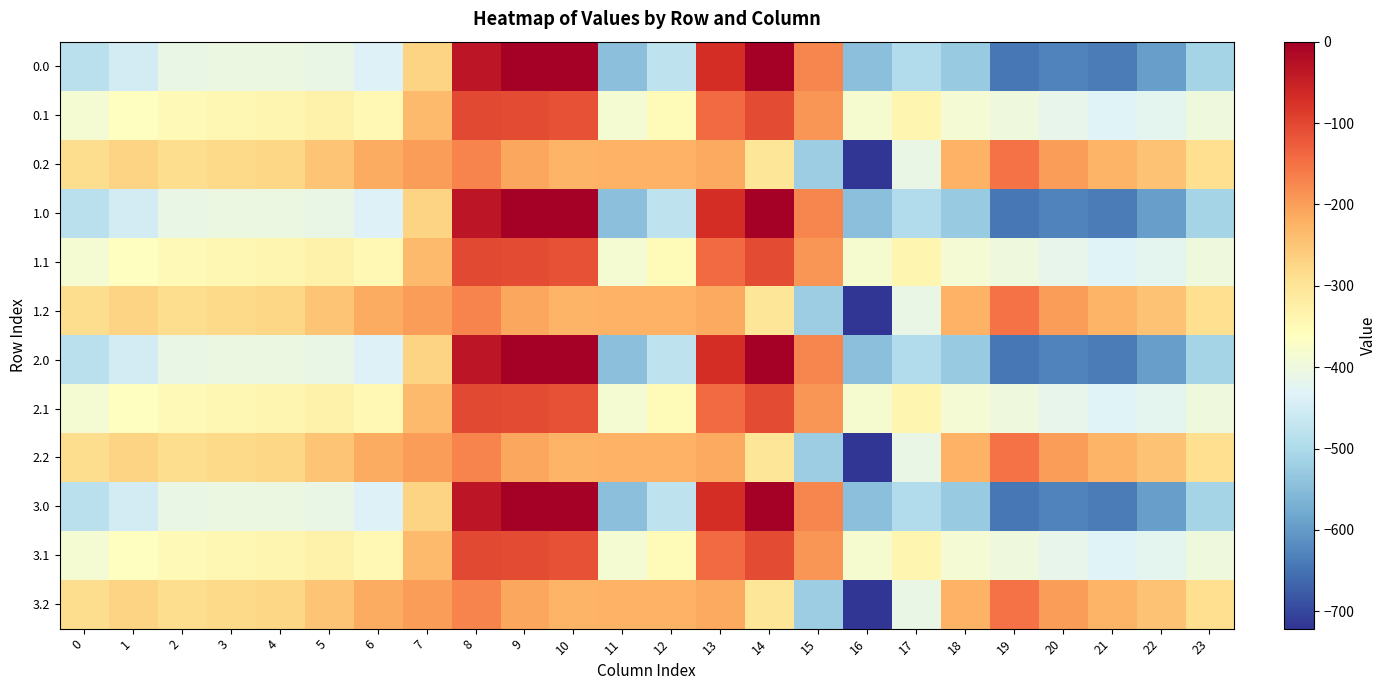

Which has a higher value, 8 or 4?

8